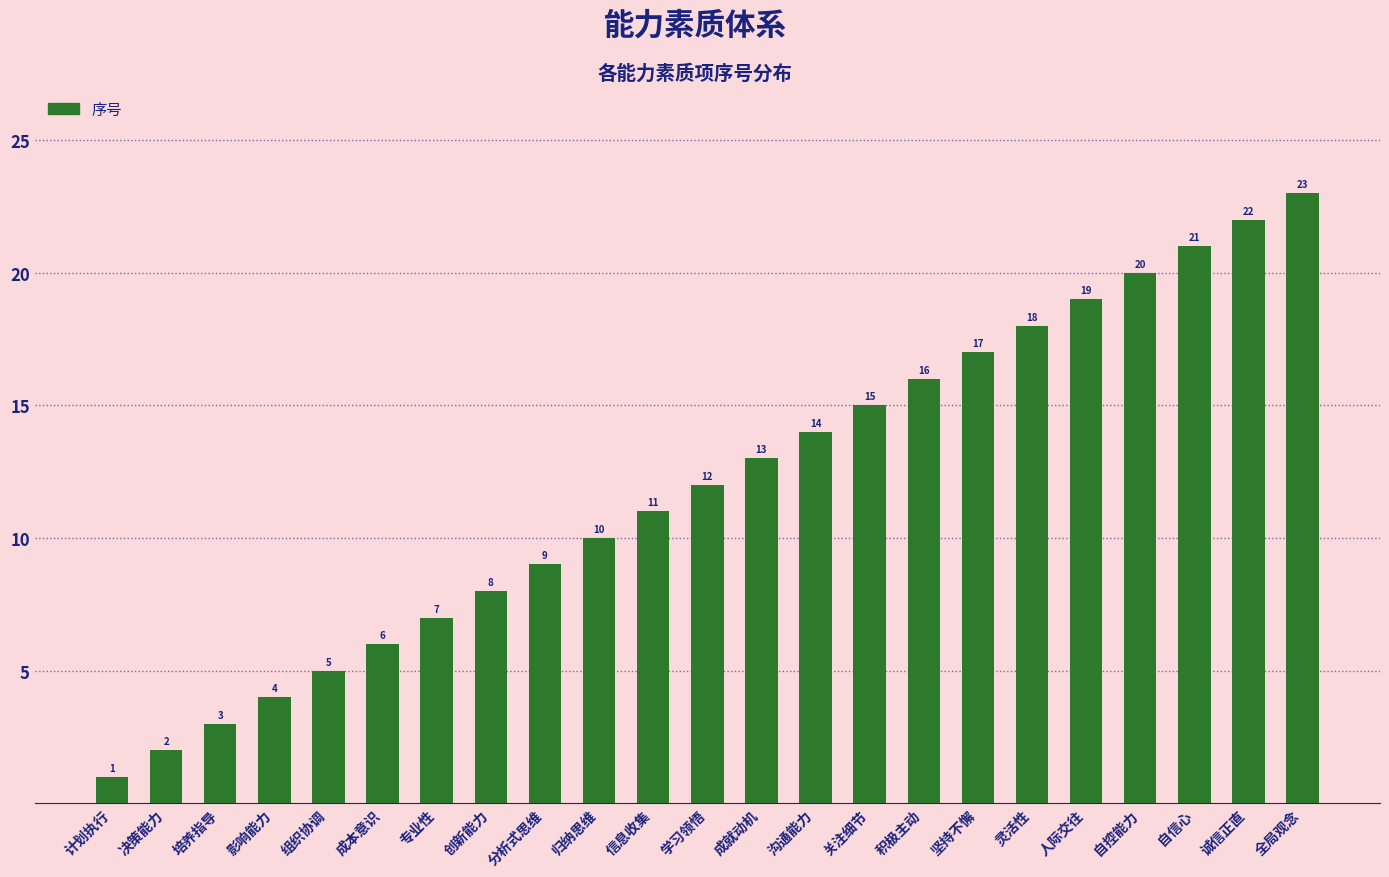

Between 关注细节 and 决策能力, which is larger?

关注细节